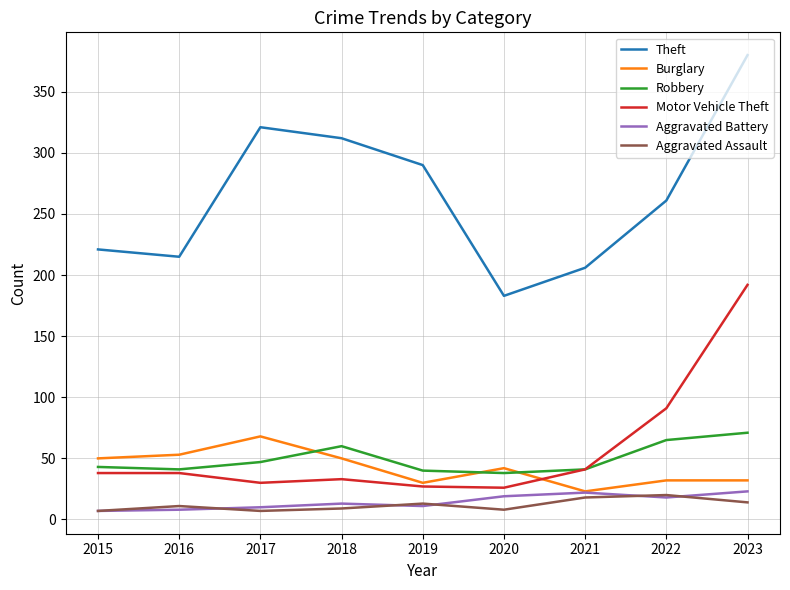

Which series has the largest total across all categories?

Theft